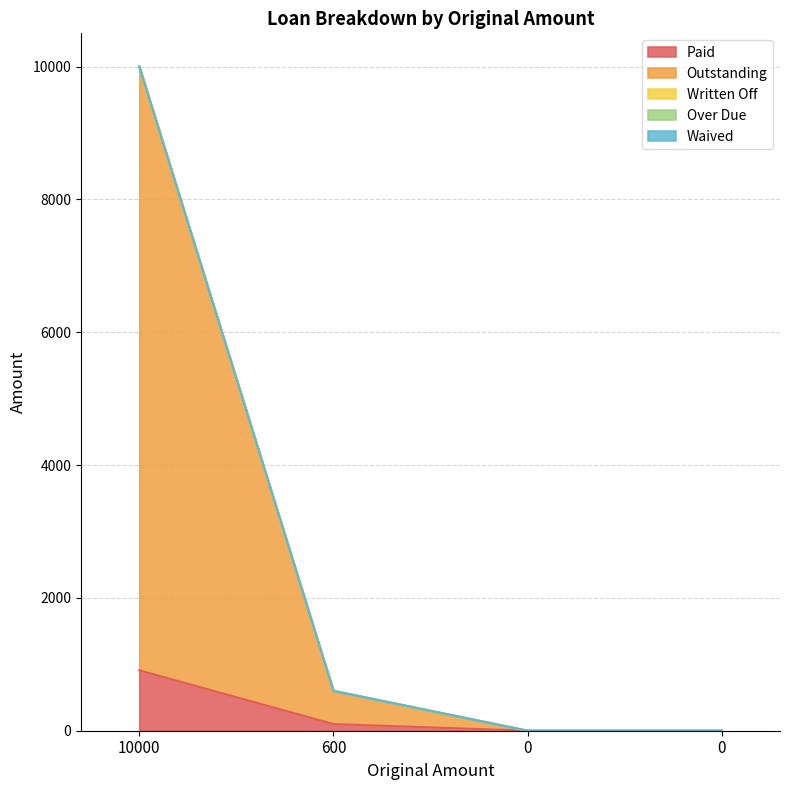

At 10000, list the series in order from smallest to largest.

Written Off, Over Due, Waived, Paid, Outstanding